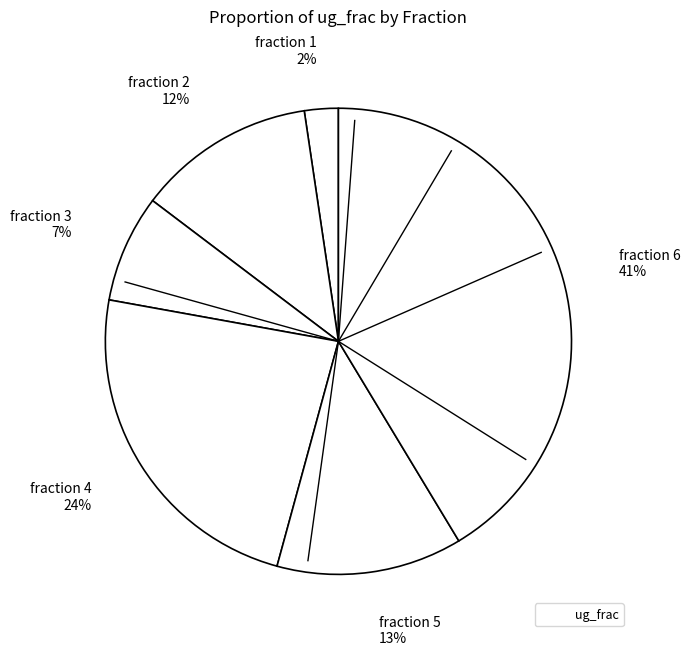

Rank the categories by value from highest to lowest.

fraction 6, fraction 4, fraction 5, fraction 2, fraction 3, fraction 1